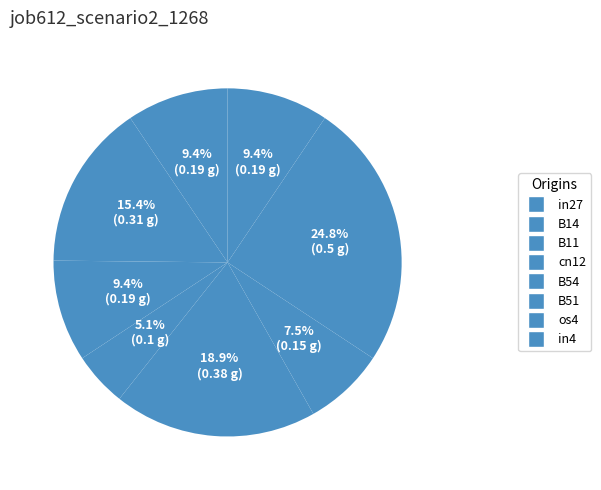

Which slice is the largest?

os4